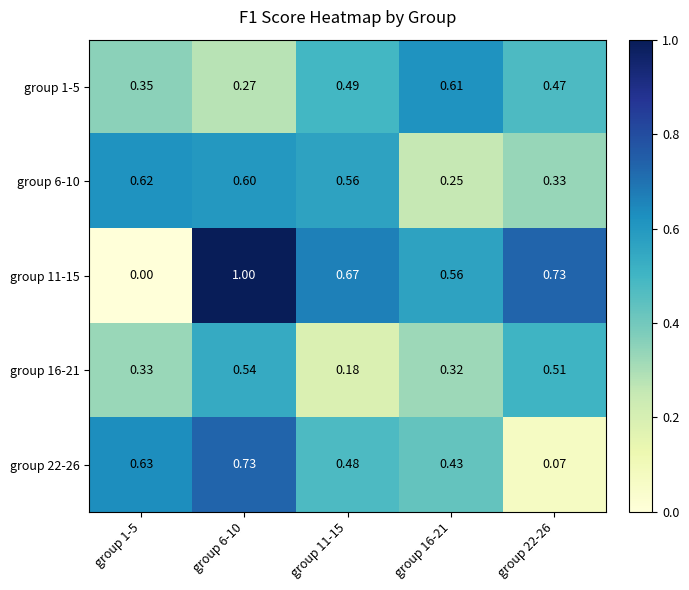

Is the value of group 11-15 at group 6-10 greater than the value of group 22-26 at group 6-10?

Yes